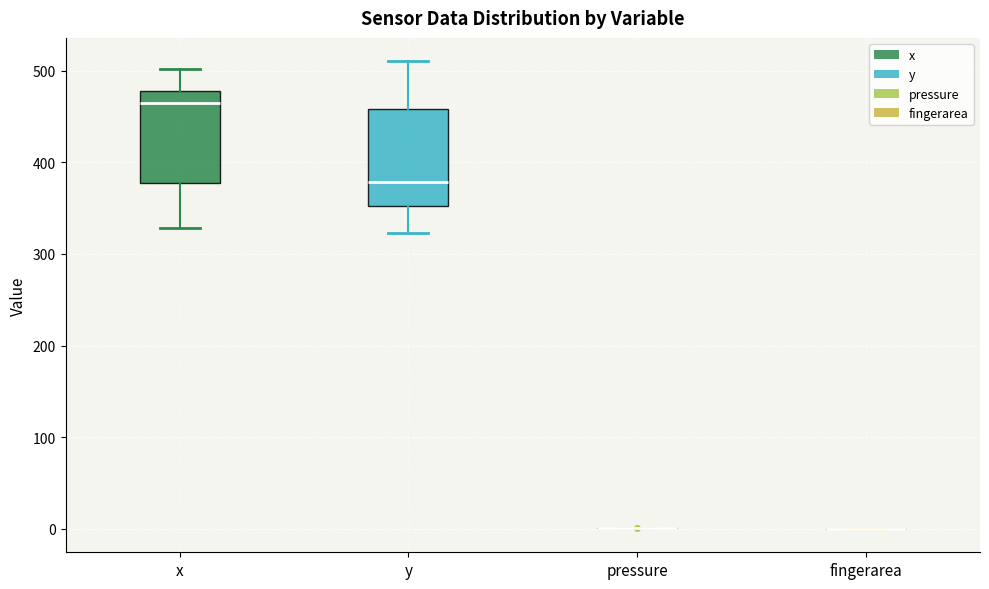

Reading left to right, transcribe this box plot: for each box, give where its median line is, the range the box spans, and where its two whiskers end, as read against the y-axis. The values are not printed on the chart, so give them approximately, as read against the axis.

x: median 460, box 380 to 480, whiskers 330 to 500
y: median 380, box 350 to 460, whiskers 320 to 510
pressure: box collapsed to a line at 0, whiskers 0 to 0
fingerarea: box collapsed to a line at 0, whiskers 0 to 0